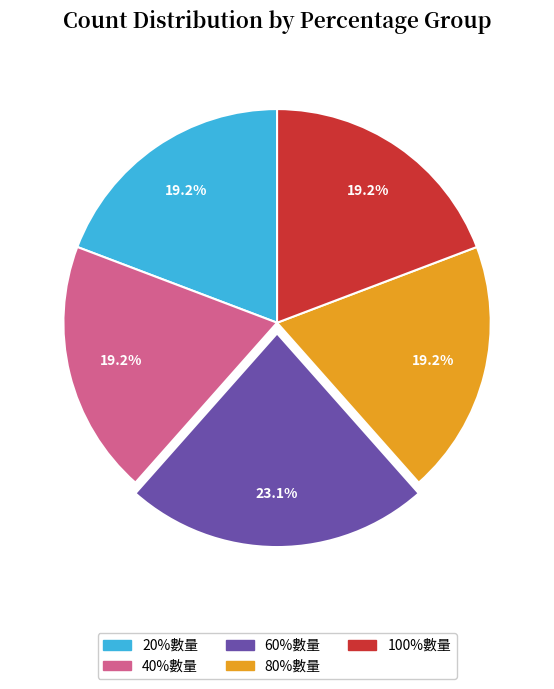

To the nearest percent, what portion does 60%數量 represent?

23%